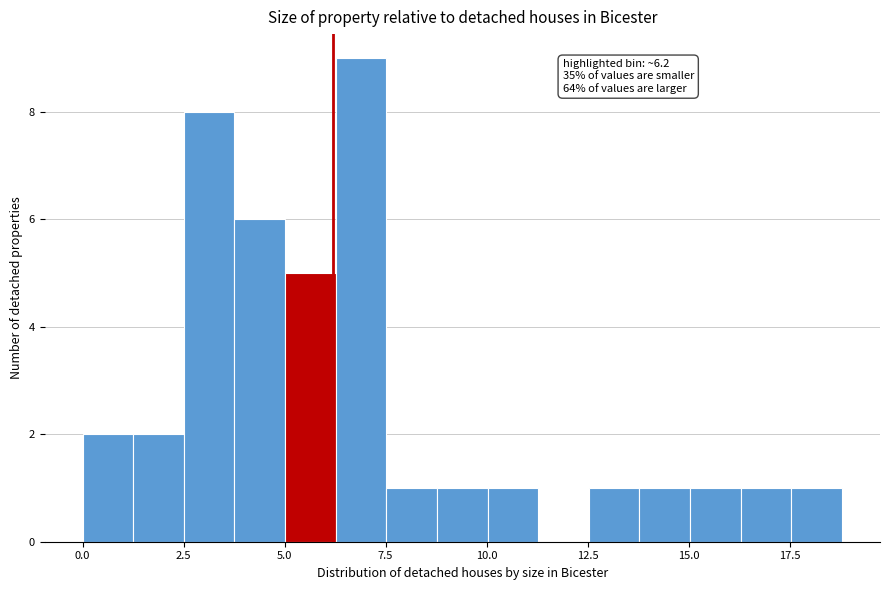

Read against the x-axis, roughly where is the centre of the tallest bar?

7.0